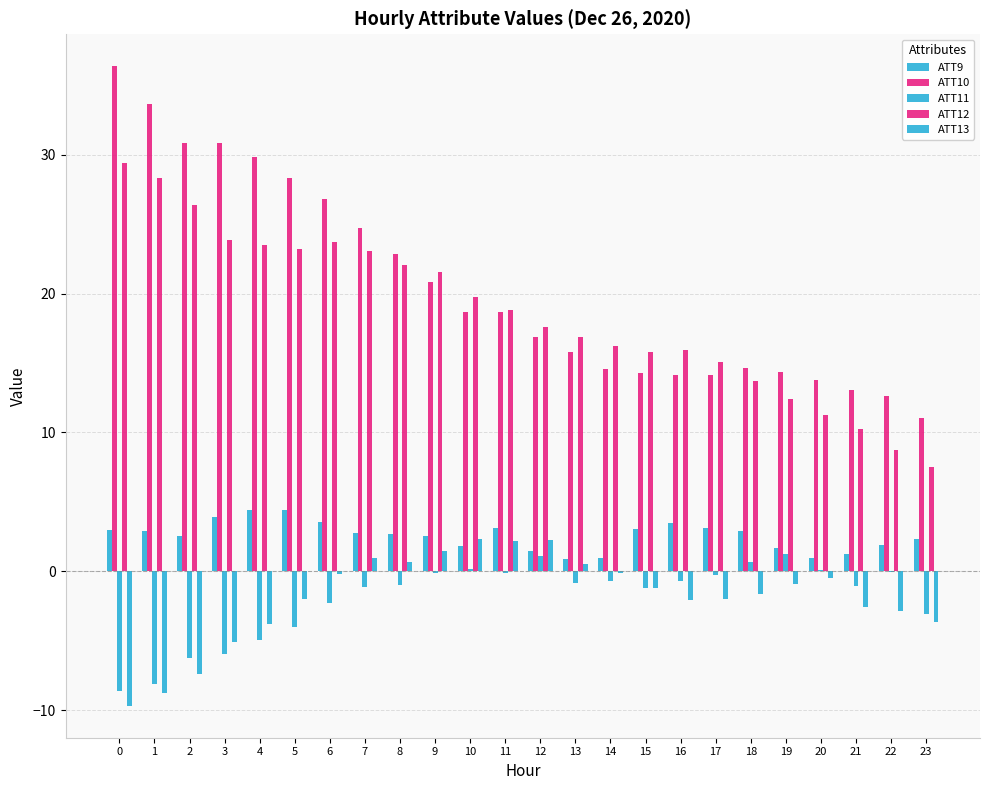

Which series has the largest total across all categories?

ATT10